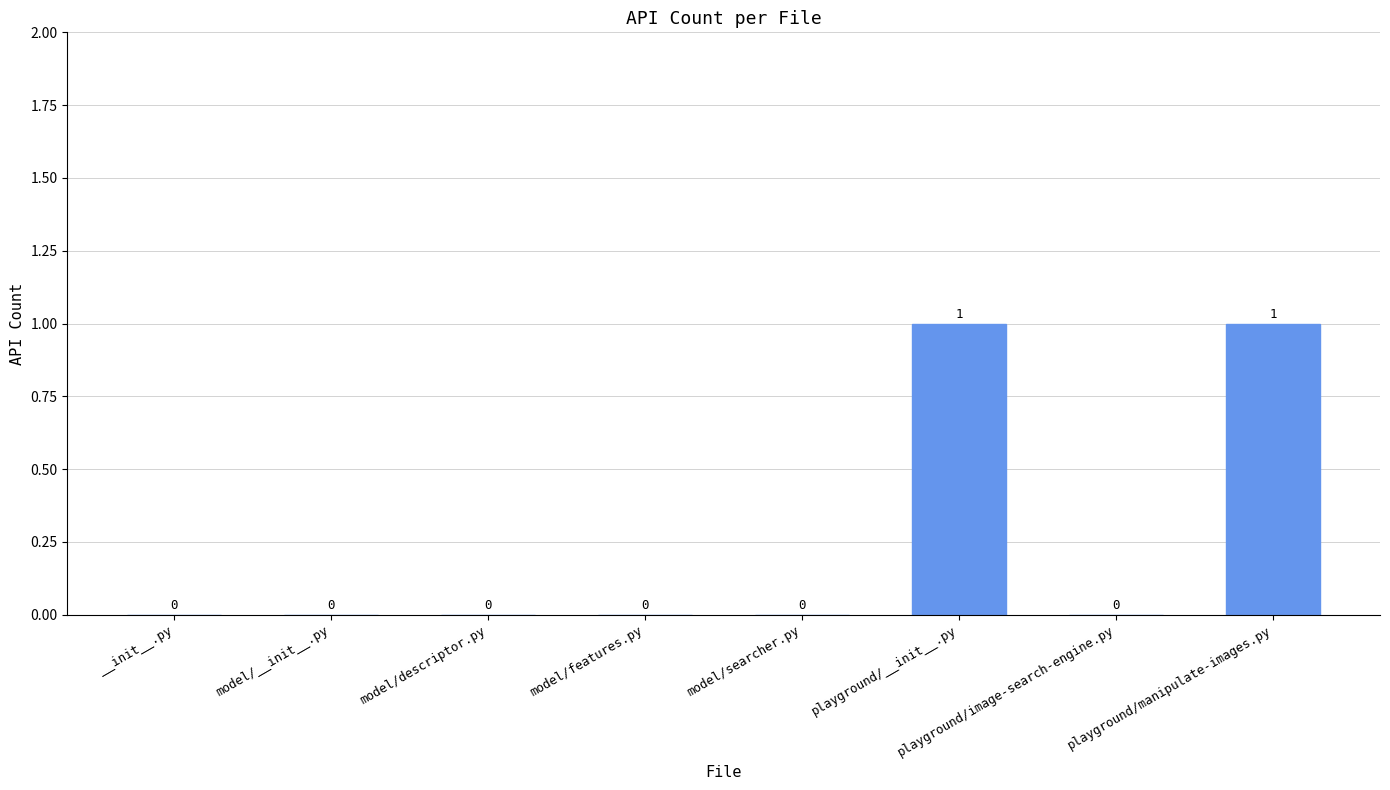

Is it true that the value at playground/manipulate-images.py is 1?

True